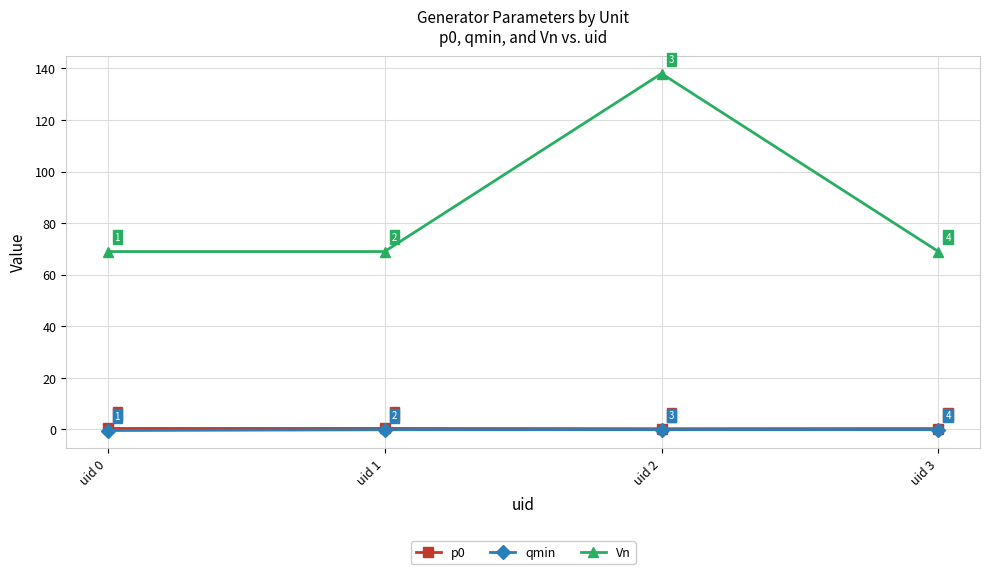

True or false: Vn and p0 intersect in this chart.

False